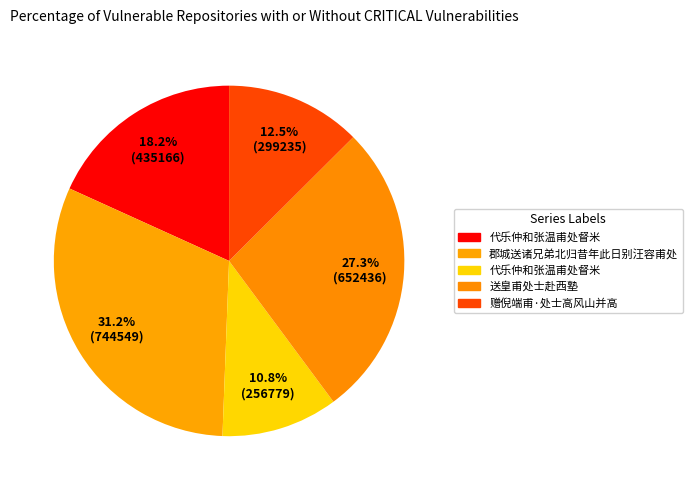

Which slice is the largest?

郡城送诸兄弟北归昔年此日别汪容甫处